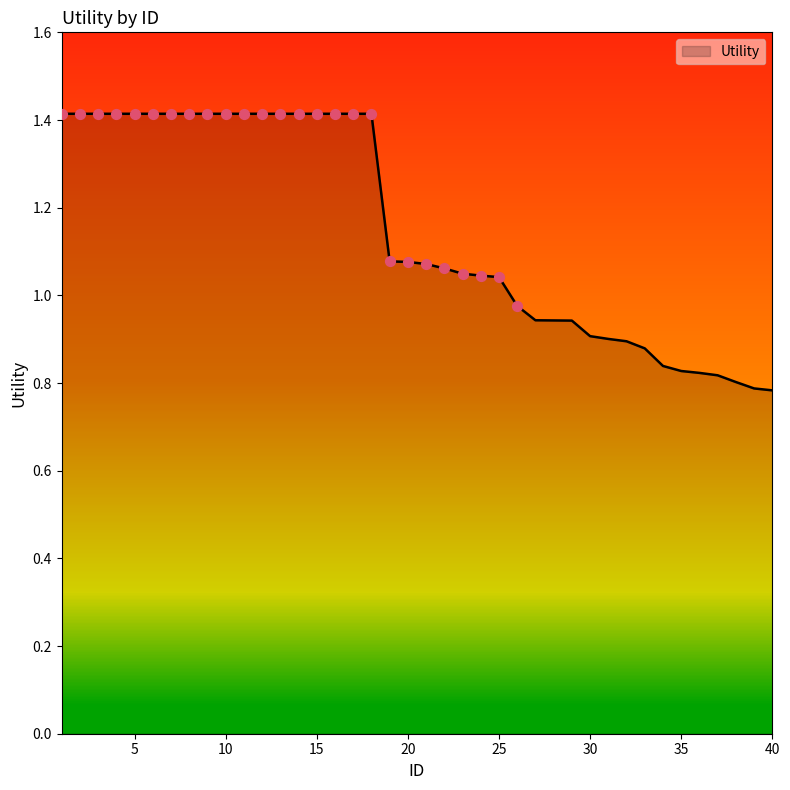

What is the maximum value shown in the chart?

1.4